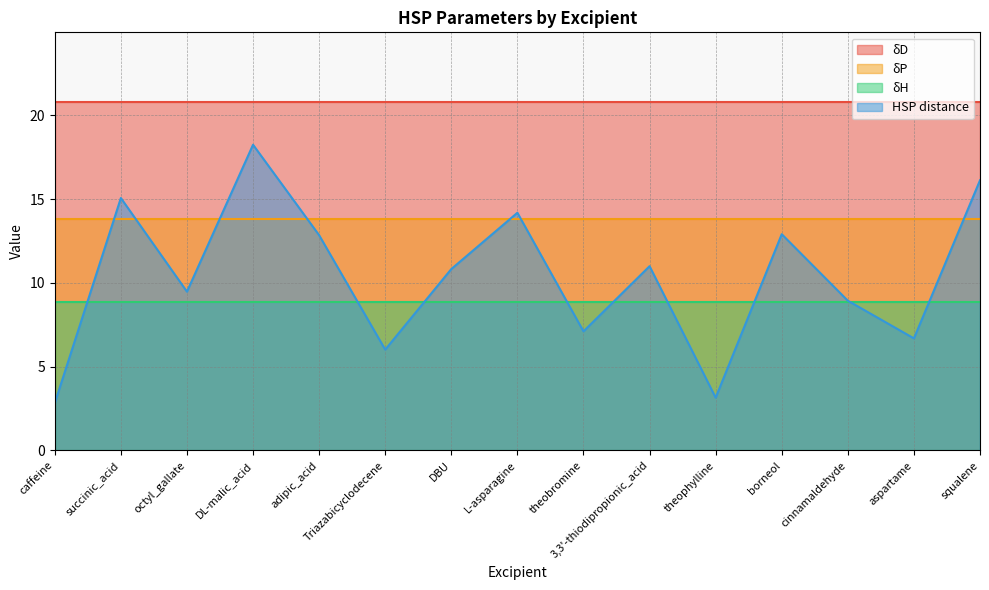

What is the lowest value of the HSP distance series?

2.8